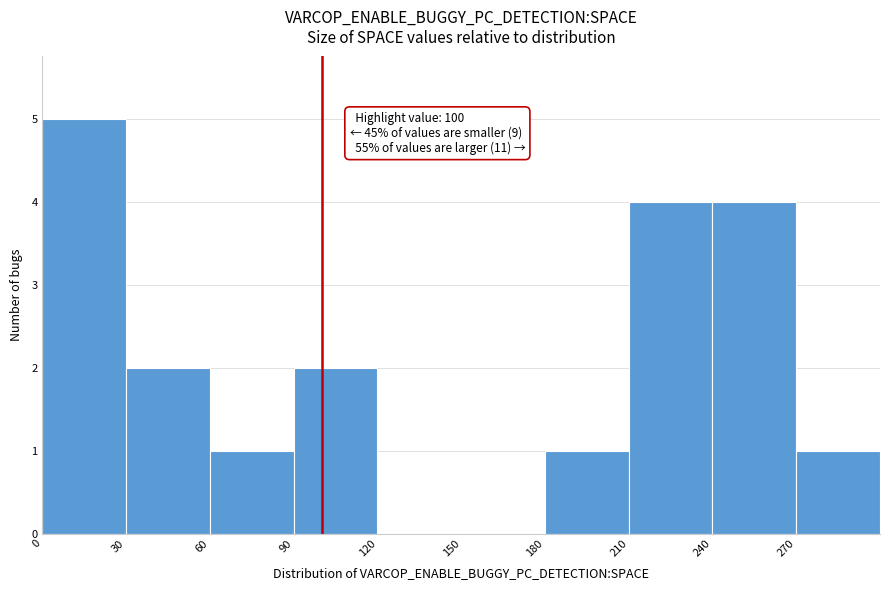

Which range on the x-axis has the tallest bar?

0 to 30